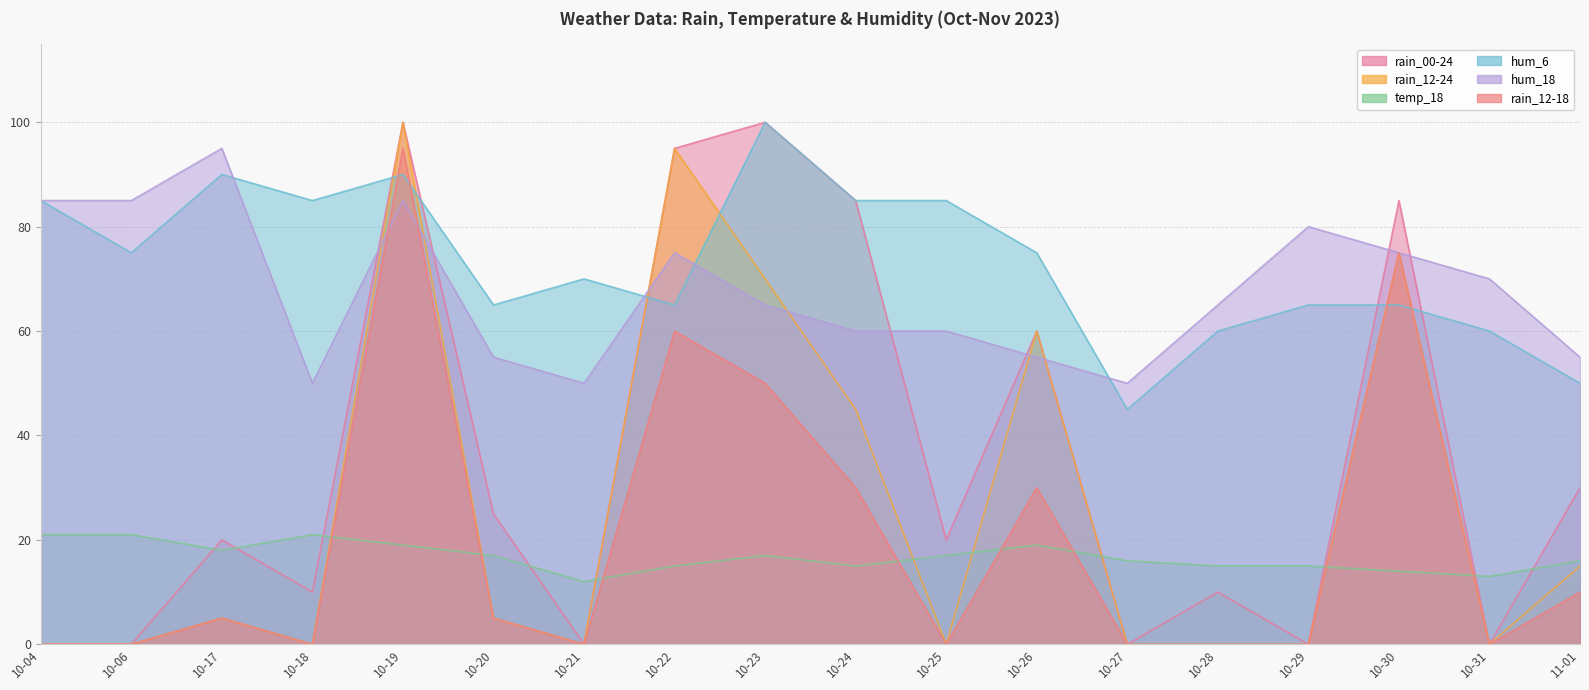

At how many categories does at least one series exceed 12?

18